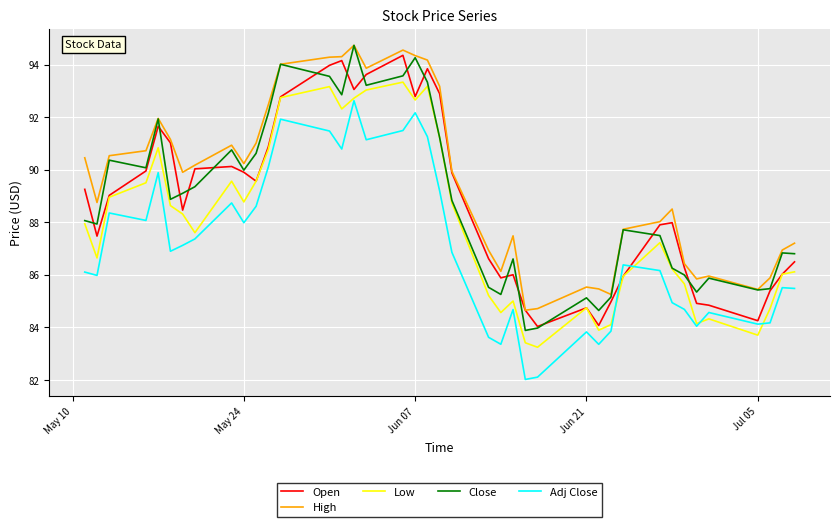

Which series has the largest total across all categories?

High